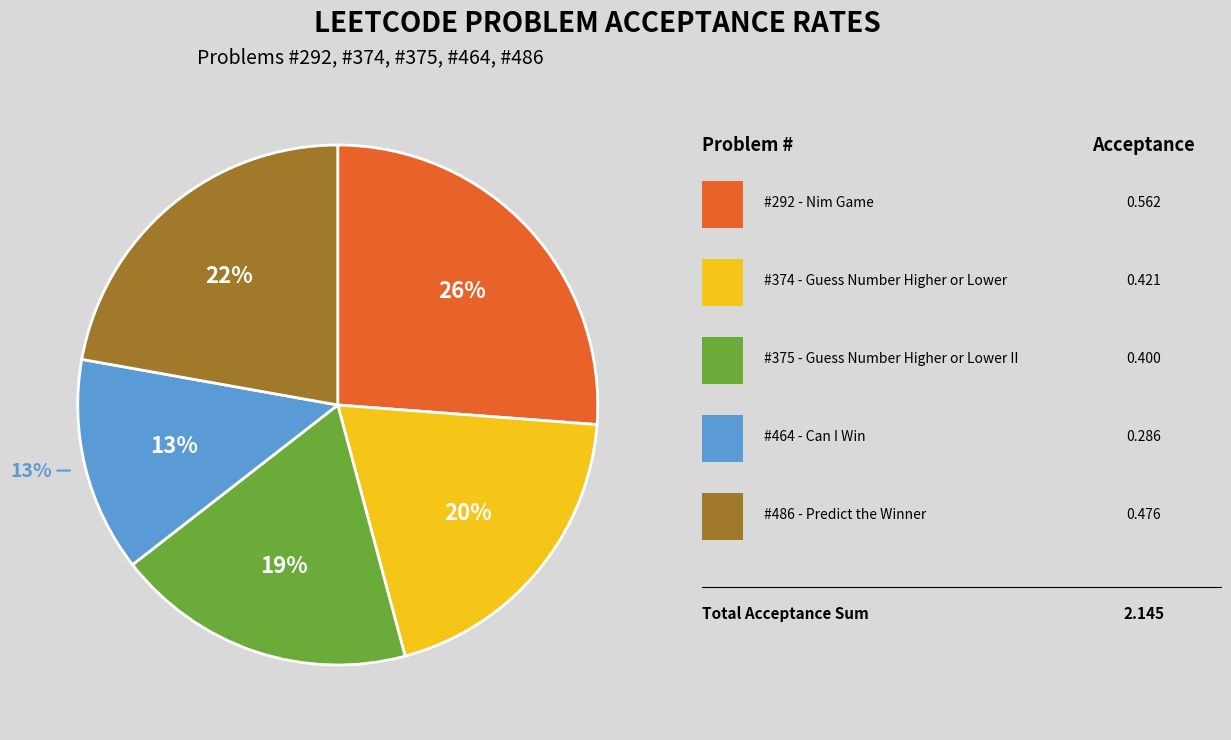

To the nearest percent, what is the difference between the 486 and 292 slice percentages?

4%